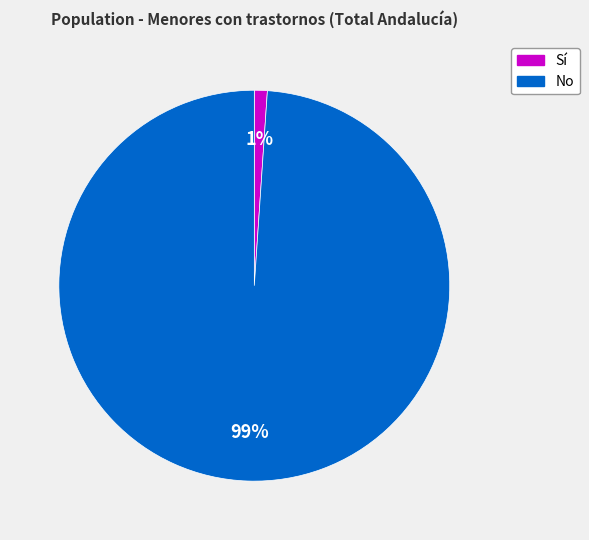

Is there a majority slice in this chart?

Yes